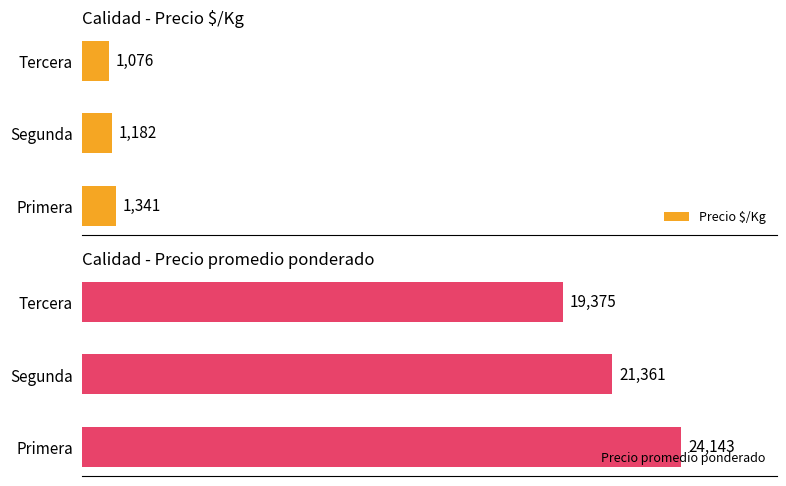

Reading left to right, transcribe all the data shown in this chart.

Precio $/Kg: 1341	1182	1076
Precio promedio ponderado: 24143	21361	19375